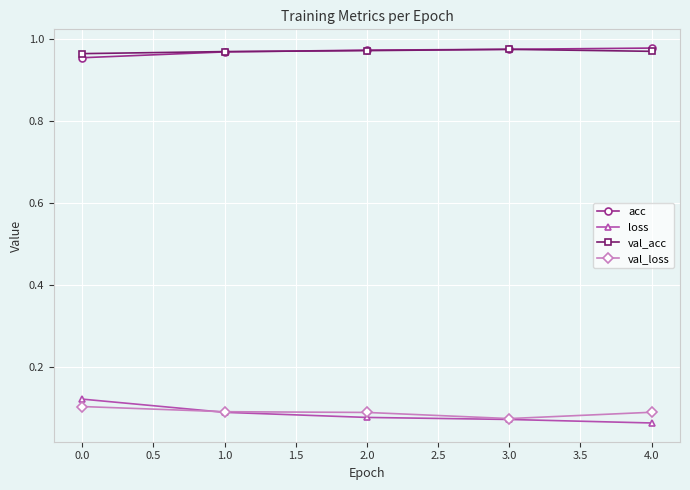

What is the total value across all series at 2.0?

2.1